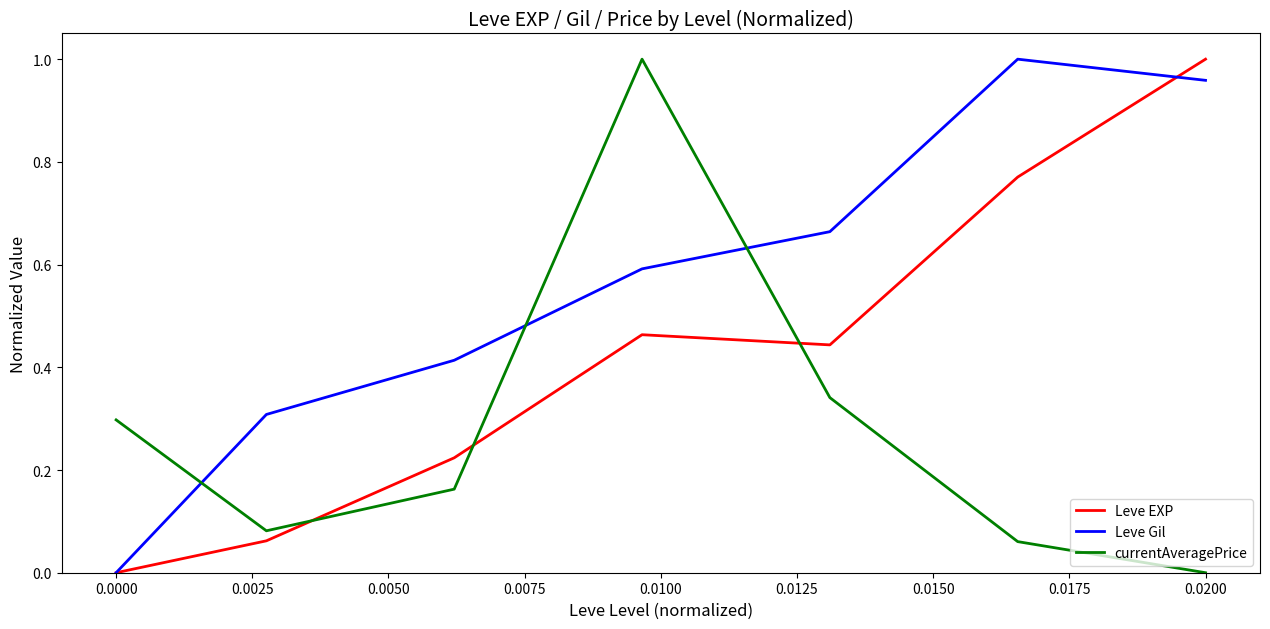

Rank the series by their average value, from highest to lowest.

Leve Gil, Leve EXP, currentAveragePrice